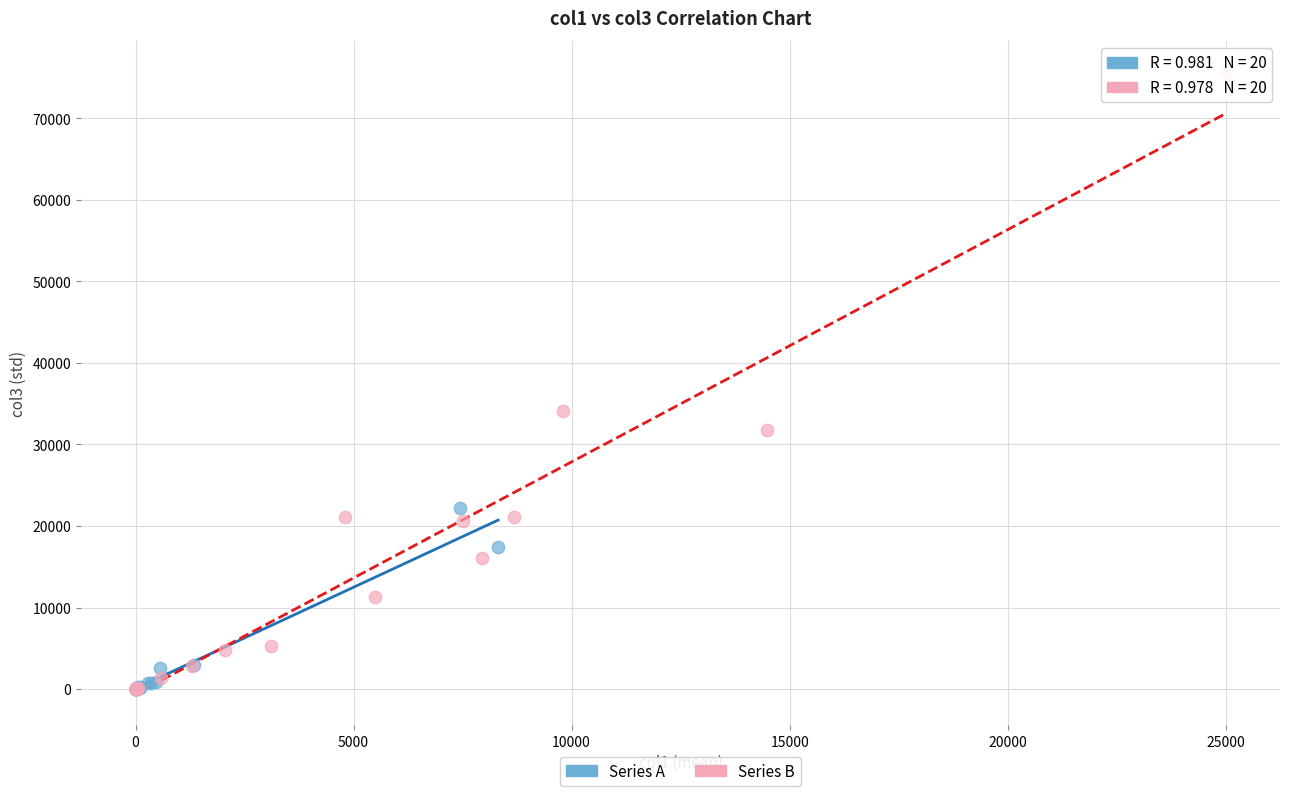

Which series has the widest spread of Y values?

Series B